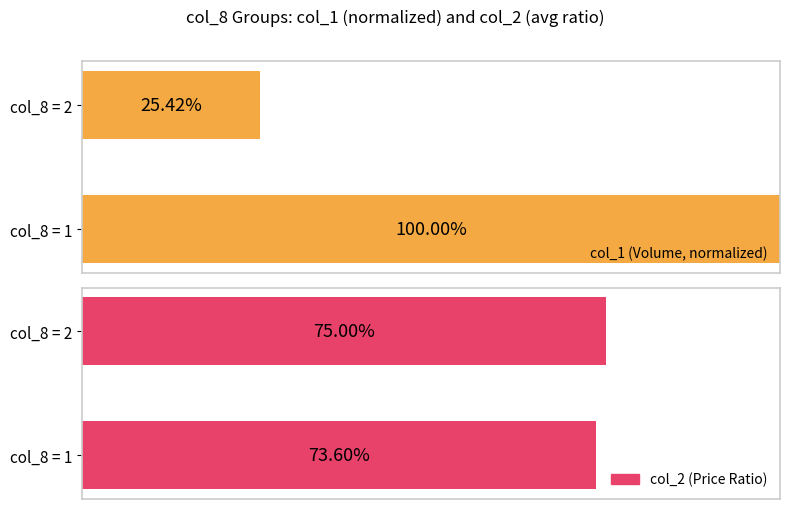

The col_1 (Volume, normalized) series shows 0.2 at col_8 = 2. True or false?

False